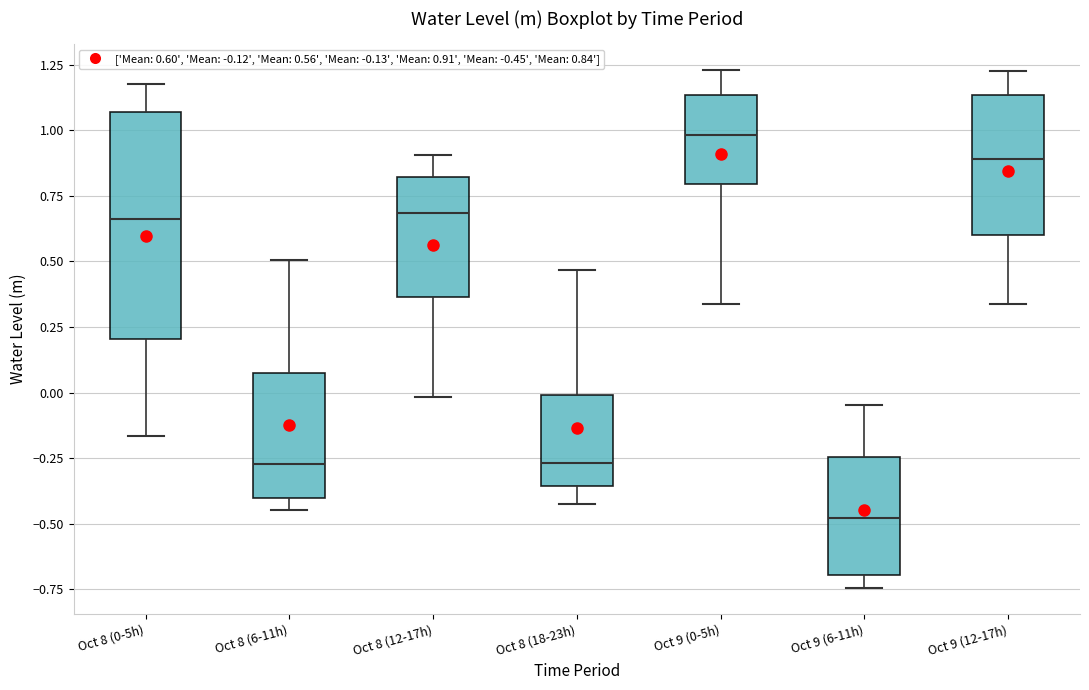

Which box's median line is the lowest?

Oct 9 (6-11h)